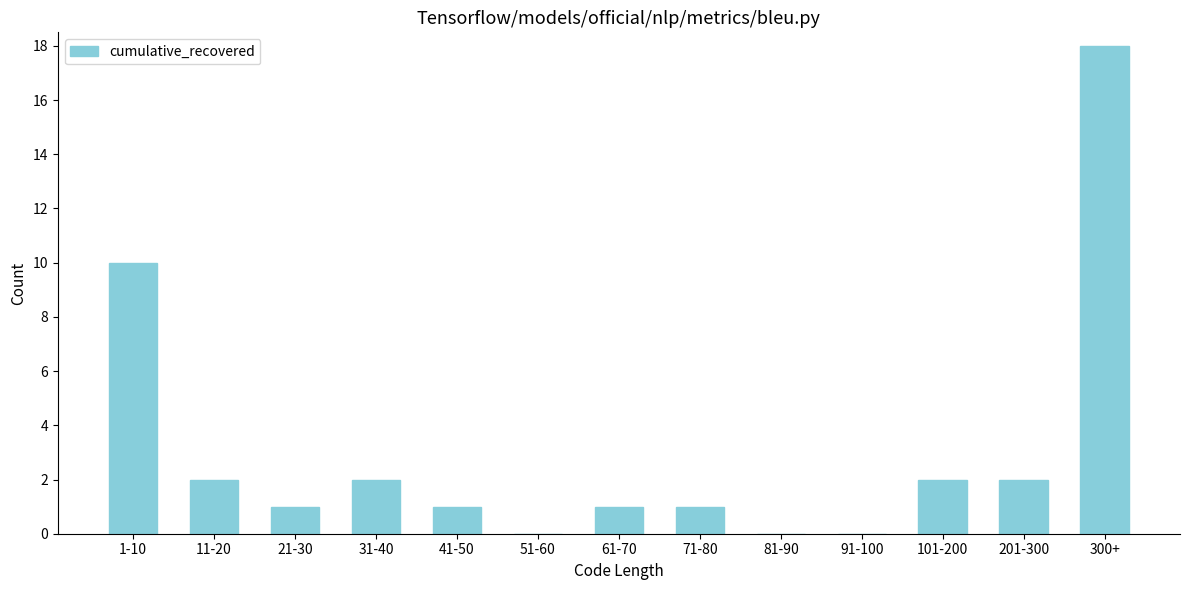

Reading right to left, what are all the values shown in this chart?

300+=18	201-300=2	101-200=2	91-100=0	81-90=0	71-80=1	61-70=1	51-60=0	41-50=1	31-40=2	21-30=1	11-20=2	1-10=10